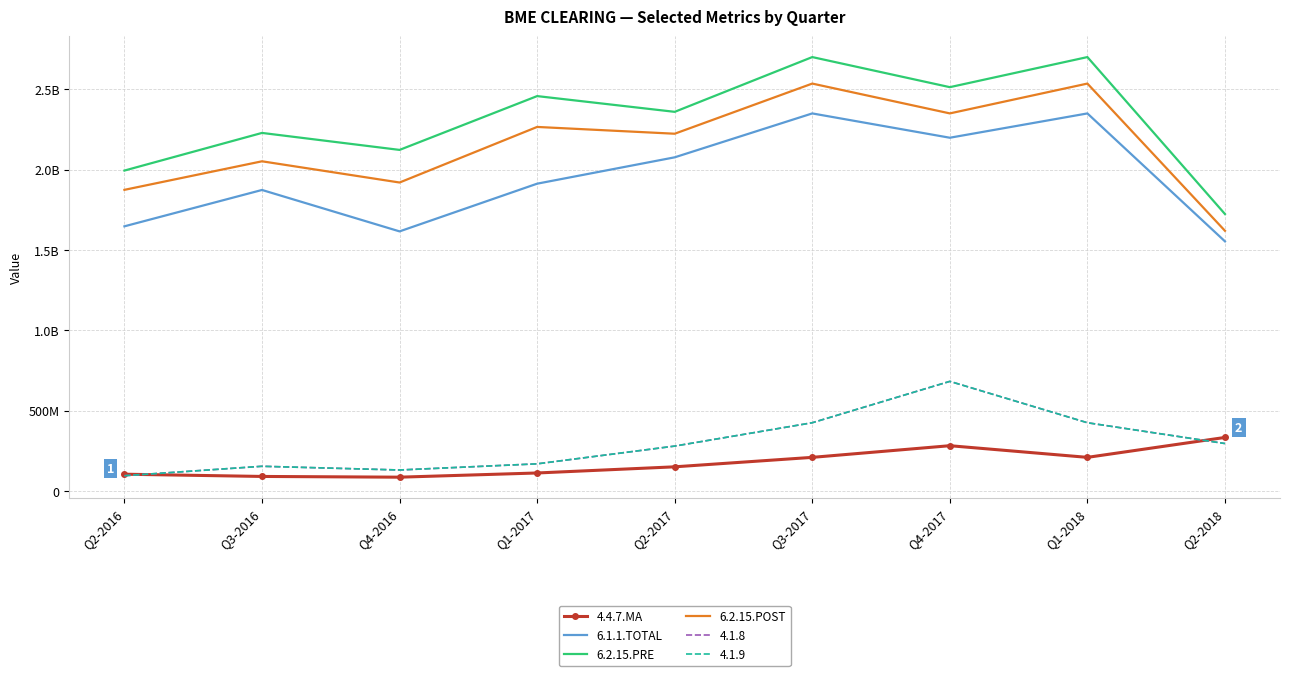

In 6.1.1.TOTAL, how many points are lower than both neighbors (excluding endpoints)?

2